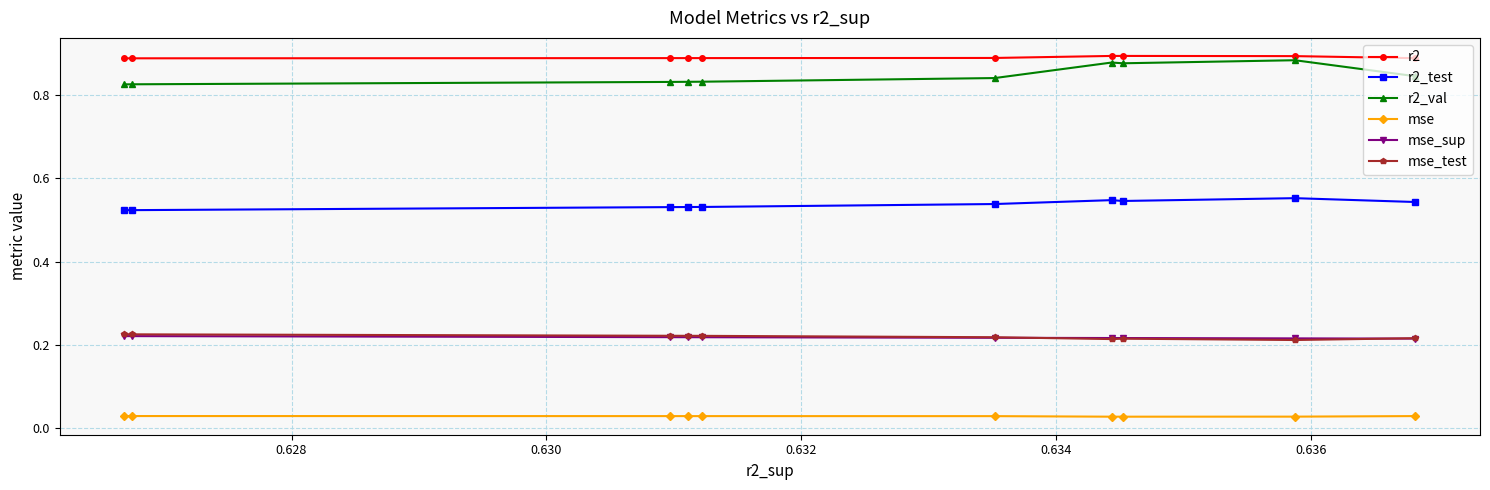

Which series has the largest range (max minus min)?

r2_val